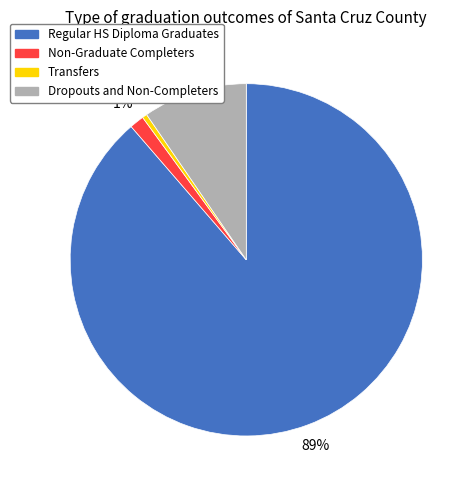

To the nearest percent, what is the combined percentage of Non-Graduate Completers and Dropouts and Non-Completers?

11%